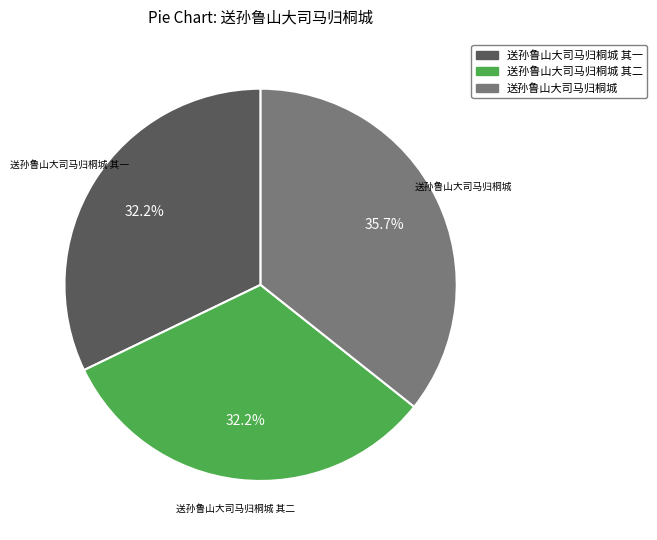

Does any single category account for the majority?

No